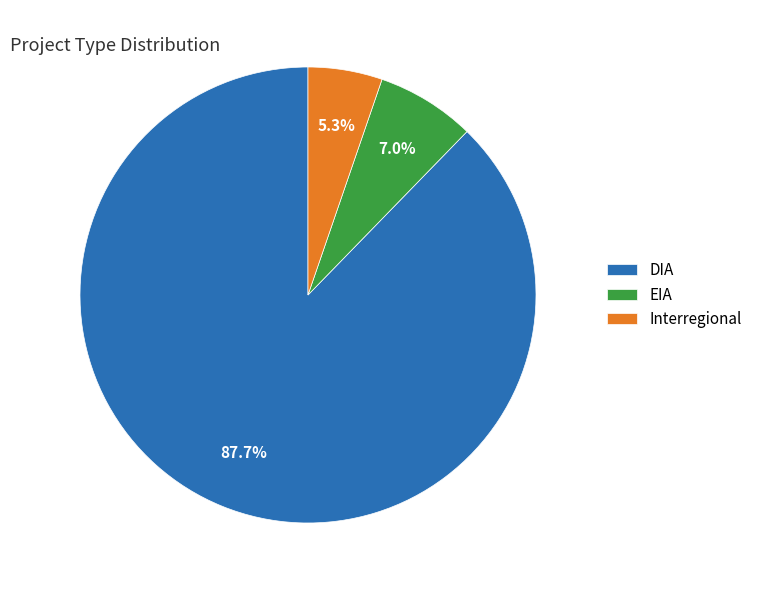

How many slices are in this pie chart?

3